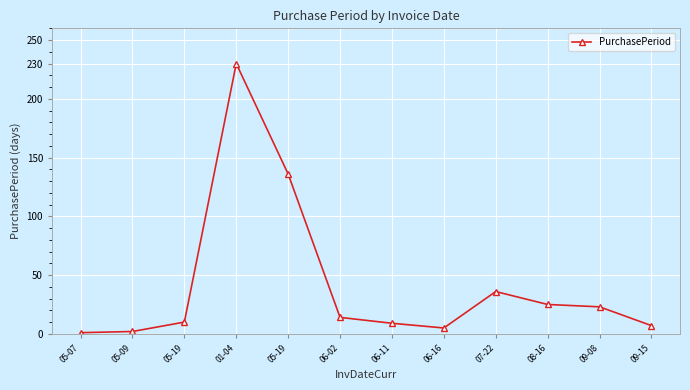

Reading right to left, what are all the values shown in this chart?

7	23	25	36	5	9	14	136	230	10	2	1